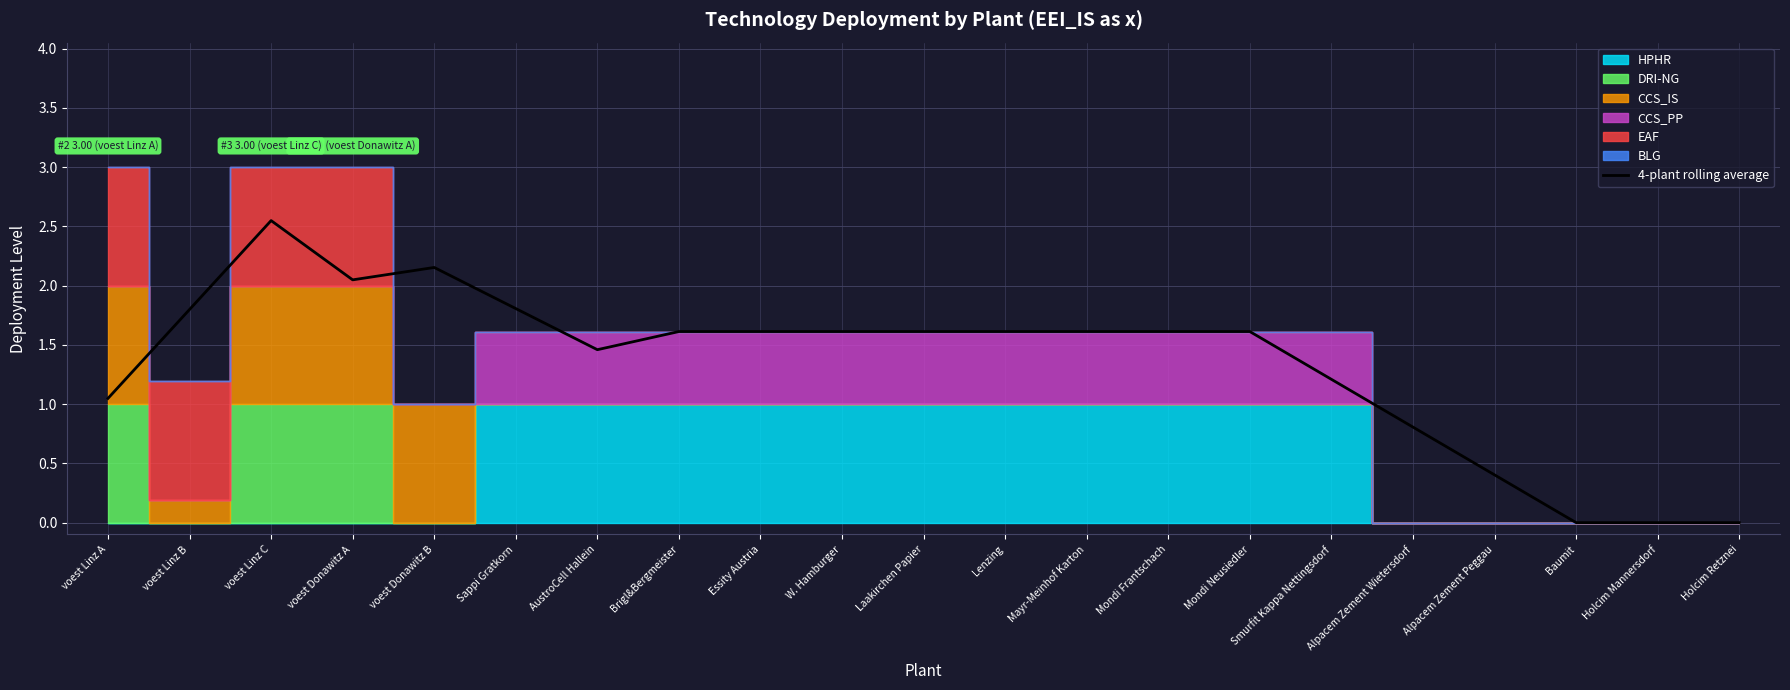

How many values are below 1?

5